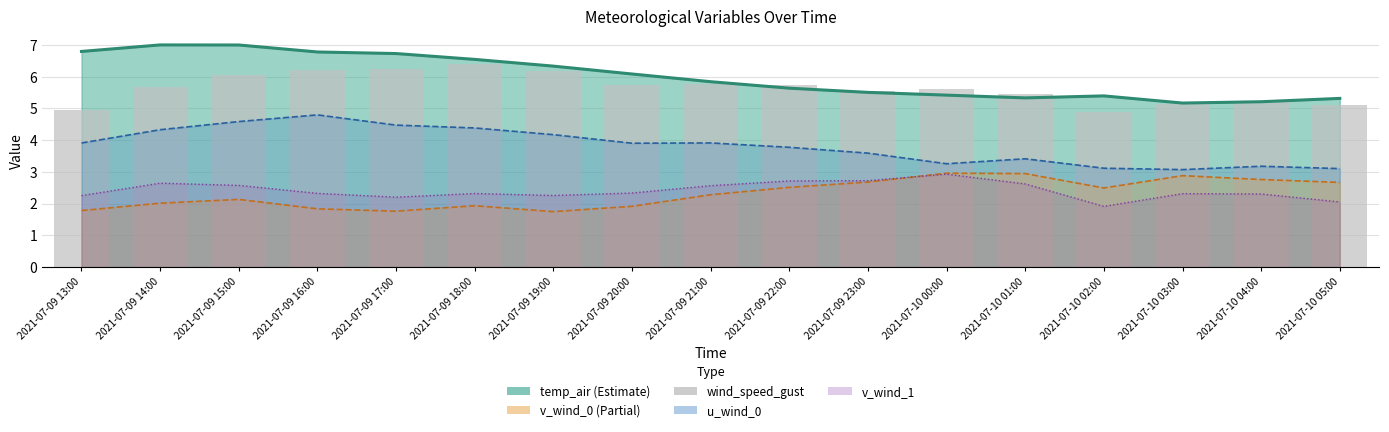

Reading left to right, transcribe all the data shown in this chart.

5.0	5.7	6.1	6.2	6.3	6.4	6.2	5.7	5.8	5.7	5.6	5.6	5.4	4.9	5.1	5.2	5.1